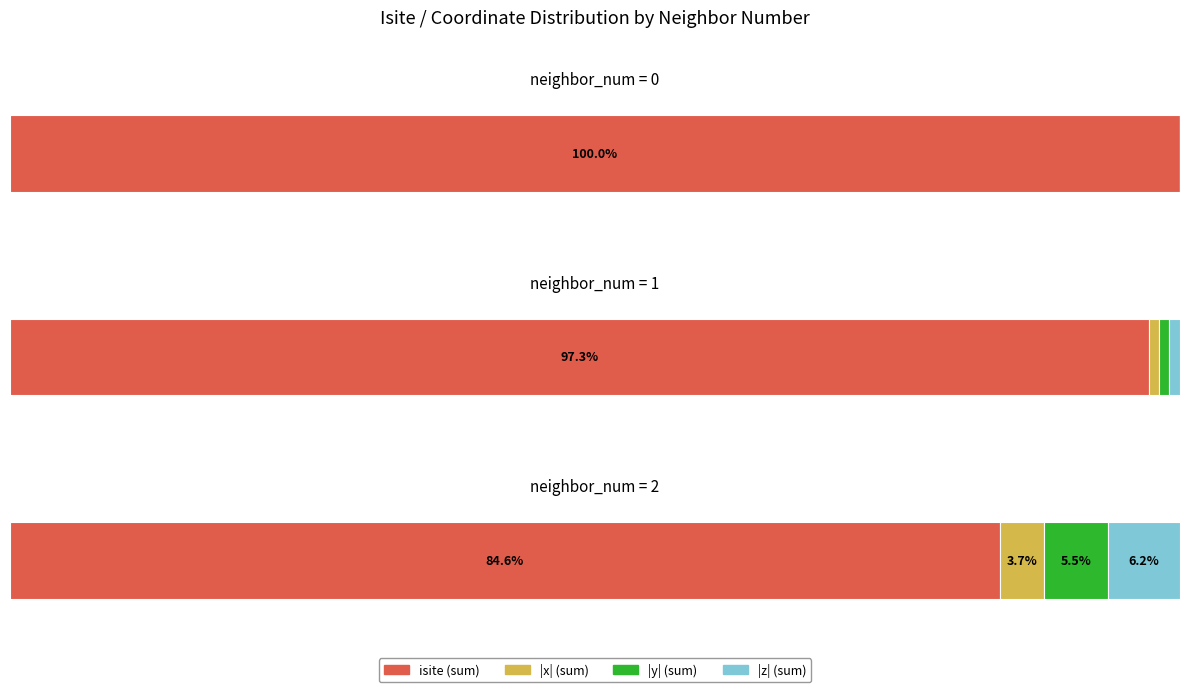

Is it true that neighbor_num=2 equals 11 at 2?

False